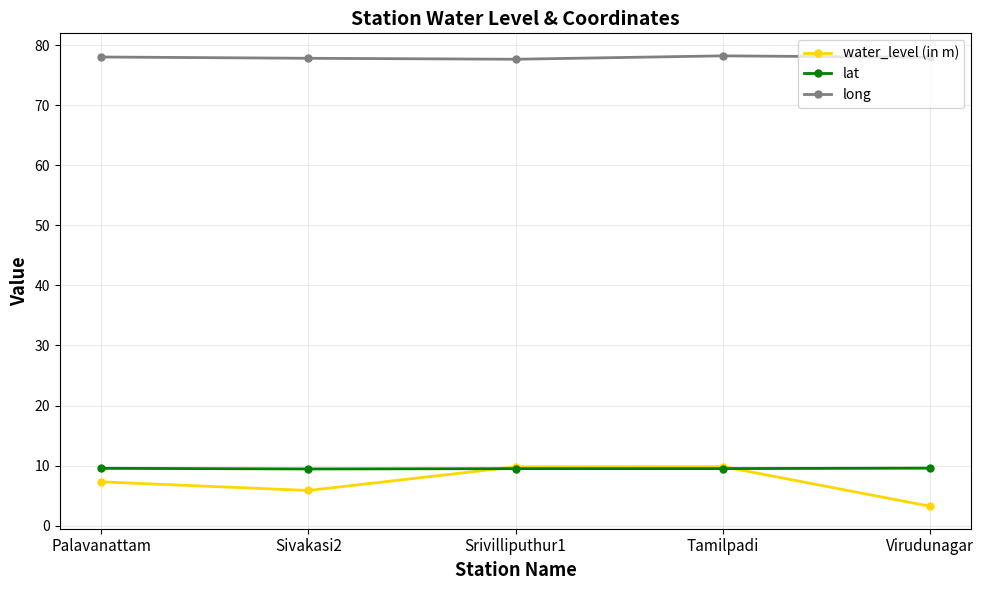

At which label does water_level (in m) reach its minimum?

Virudunagar